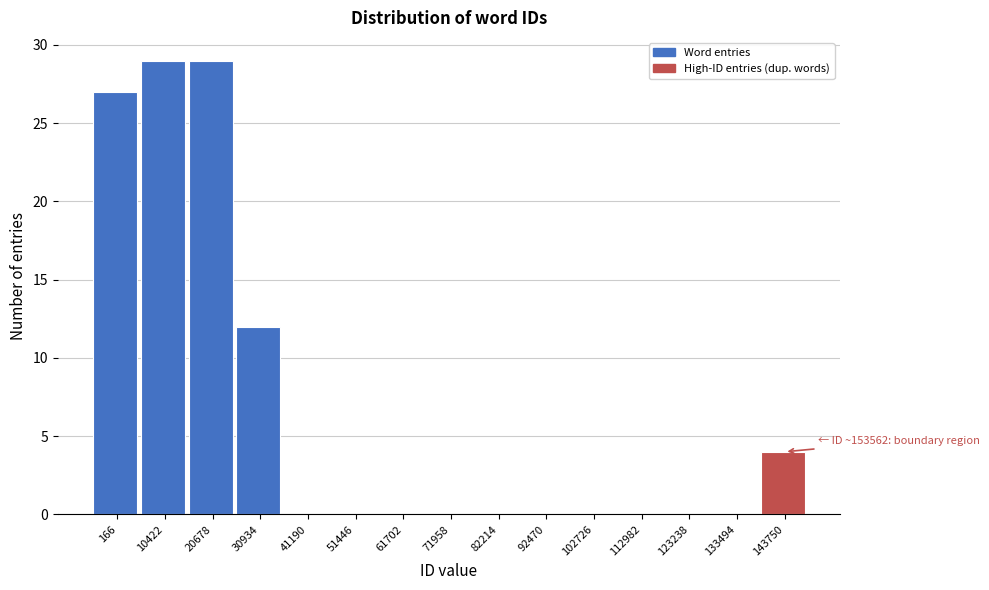

Reading right to left, transcribe all the data shown in this chart.

143750=4	133494=0	123238=0	112982=0	102726=0	92470=0	82214=0	71958=0	61702=0	51446=0	41190=0	30934=12	20678=29	10422=29	166=27